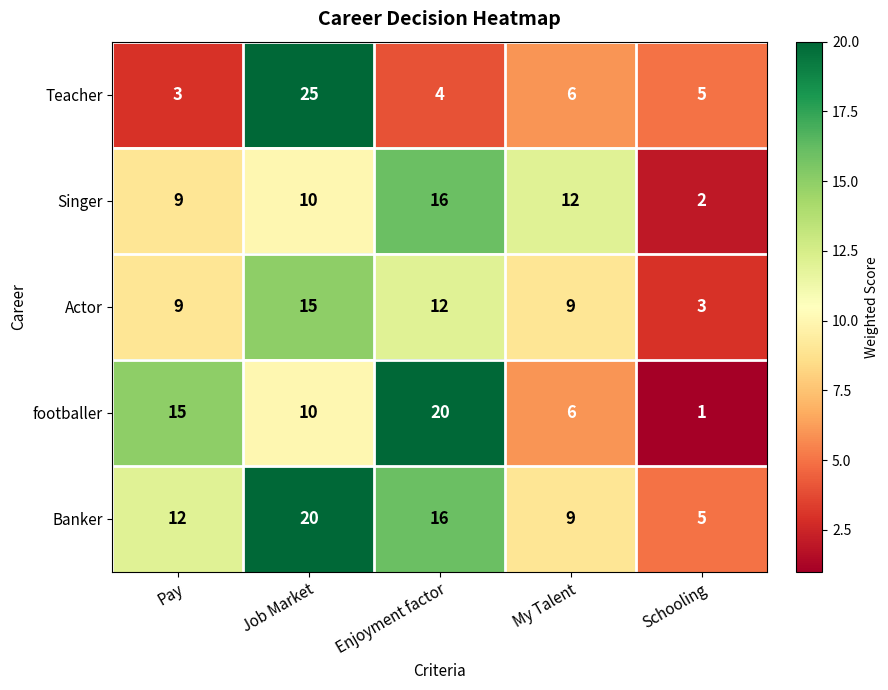

How many series are shown in this chart?

5